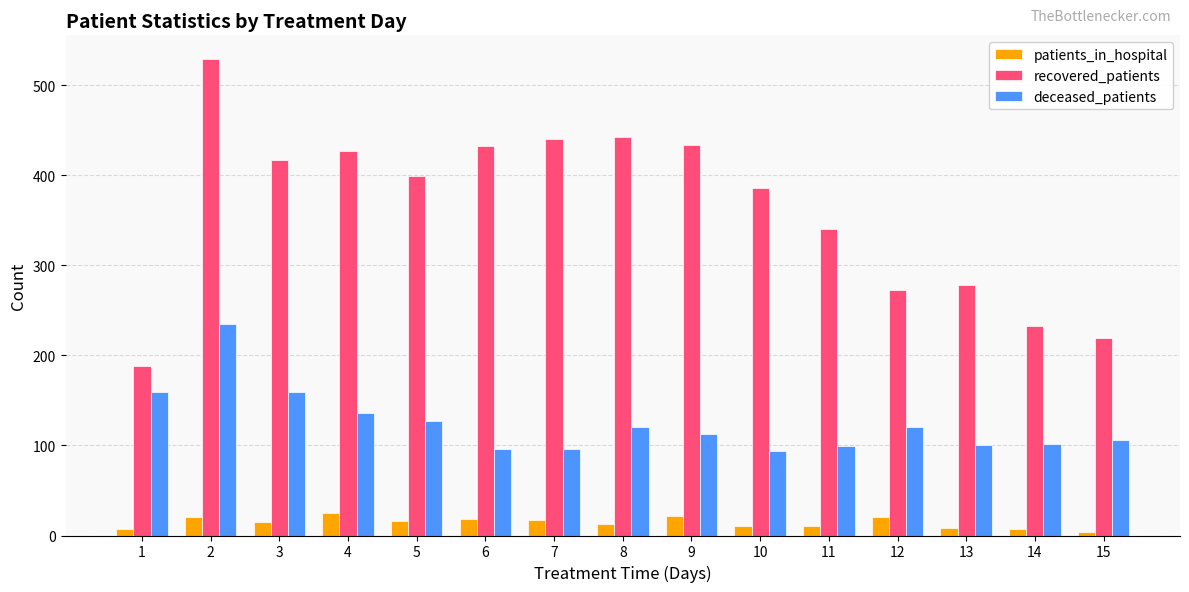

The value of recovered_patients at 3 is 628. True or false?

False